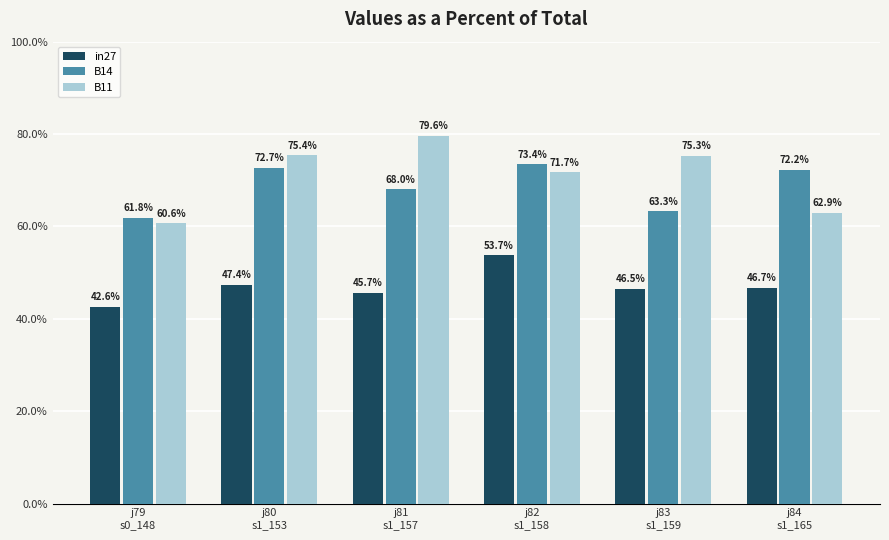

What are all the series names shown in the legend?

in27, B14, B11